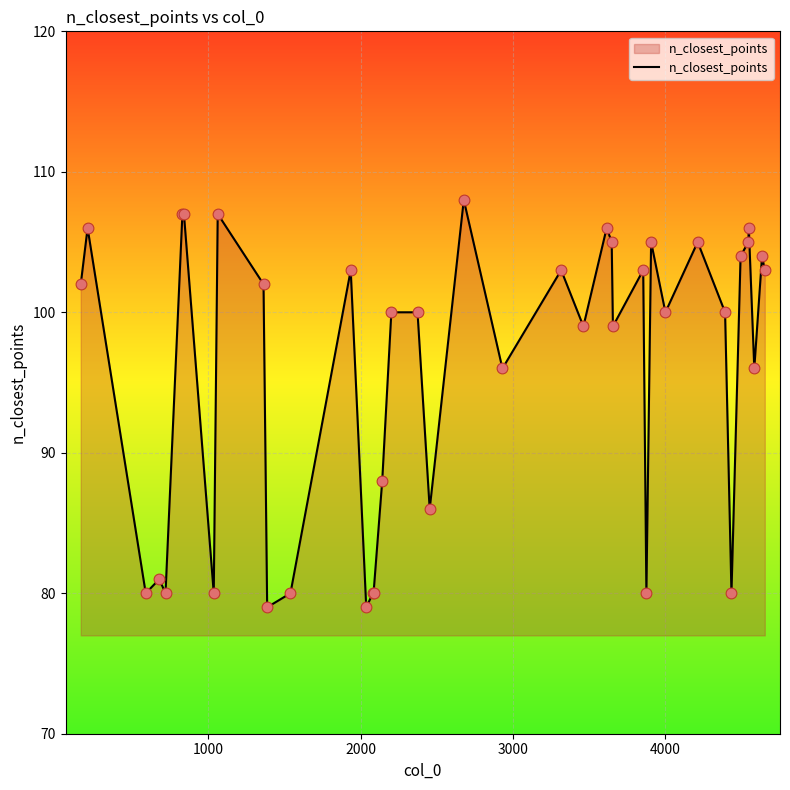

What is the greatest value displayed?

108